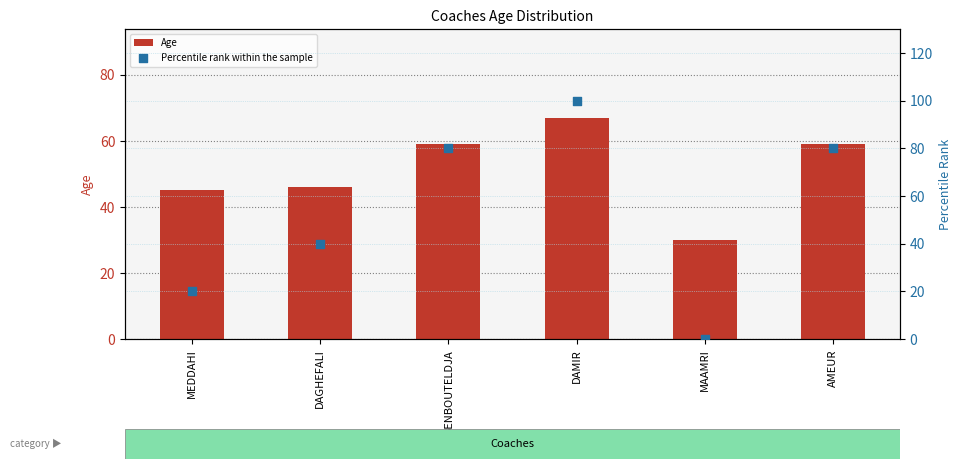

Which series contains the highest Y value?

Percentile rank within the sample